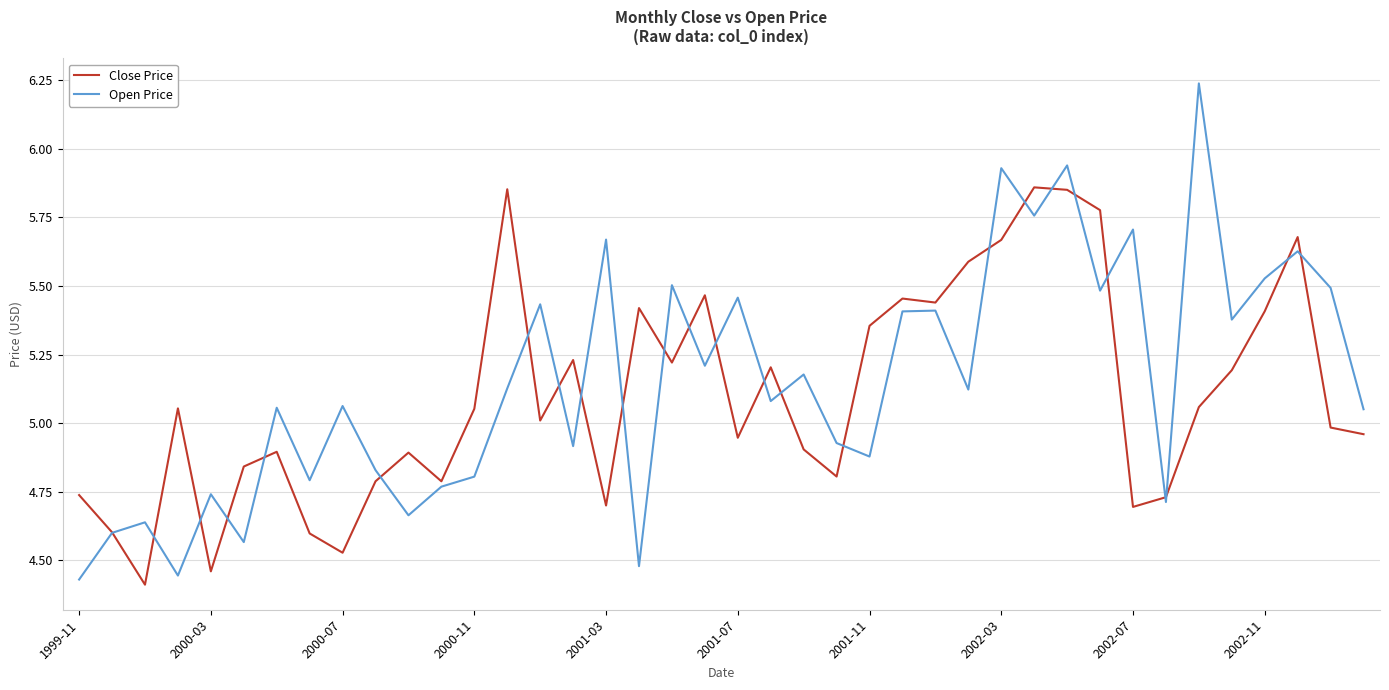

True or false: Open Price and Close Price cross at least once.

True